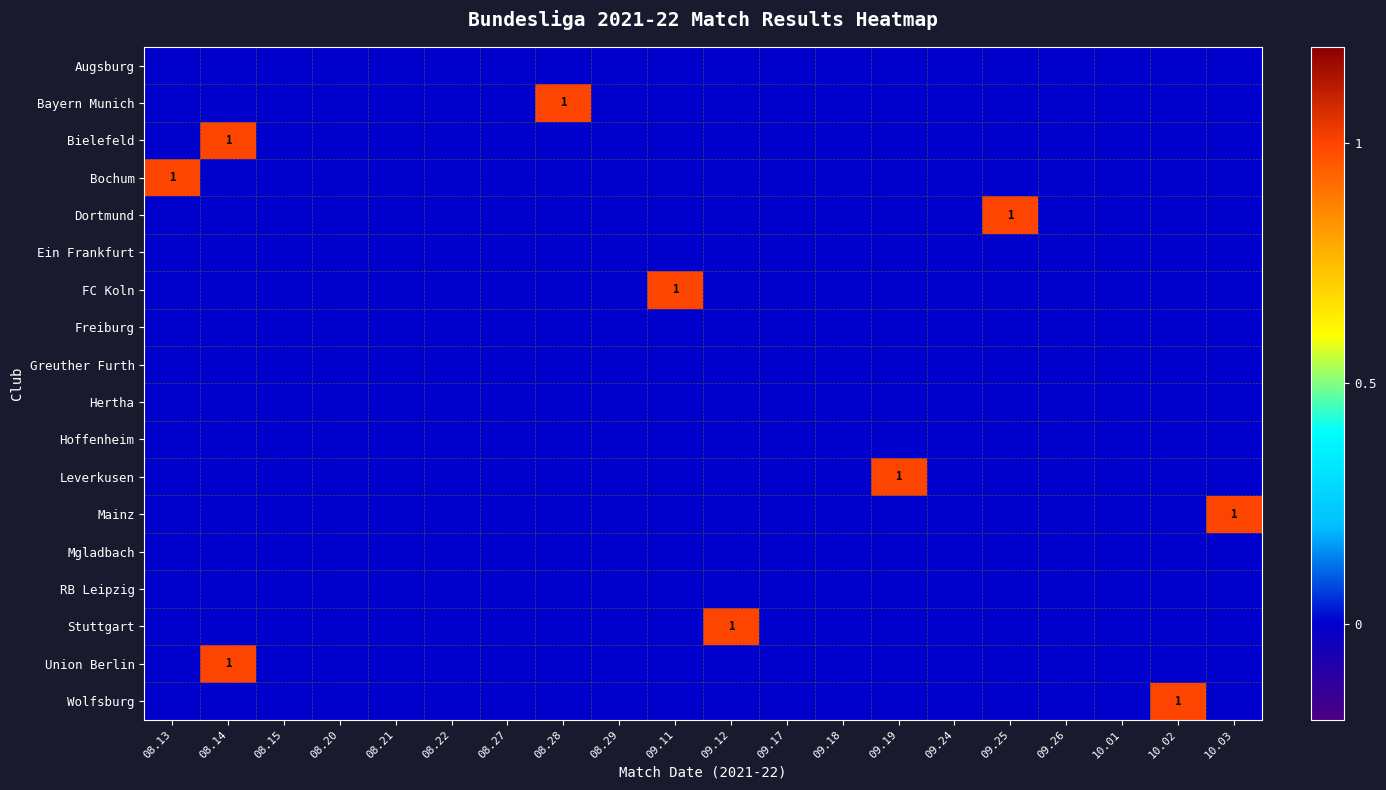

The Wolfsburg series shows 1 at 10.01. True or false?

False